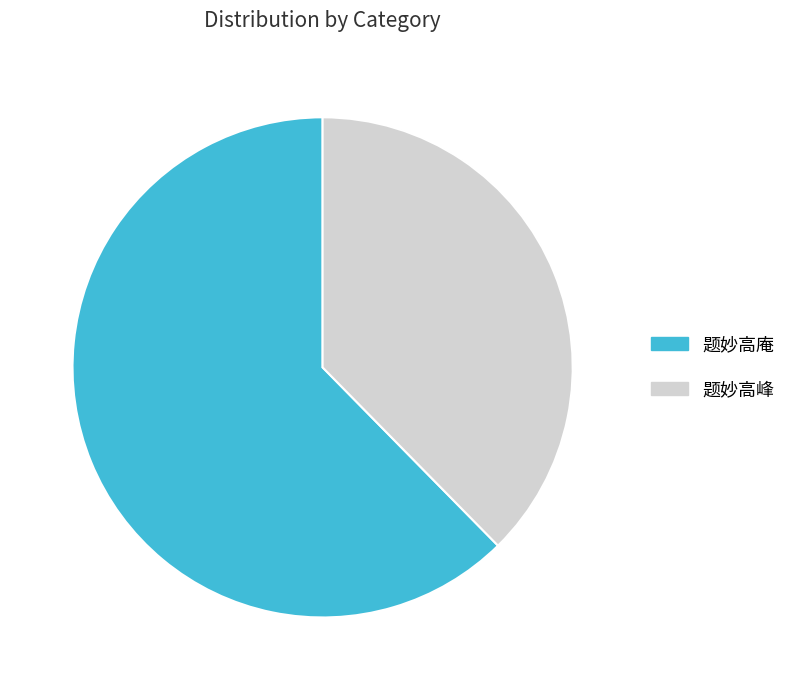

Approximately how many times larger is the value at 题妙高庵 compared to 题妙高峰?

1.7